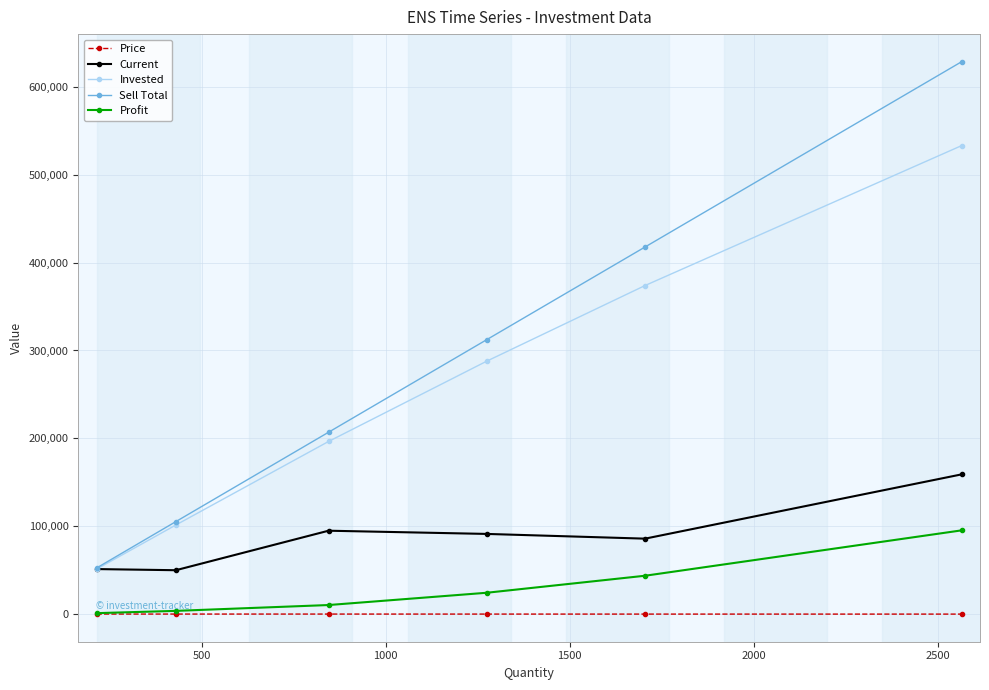

What is the greatest value displayed?

628425.0